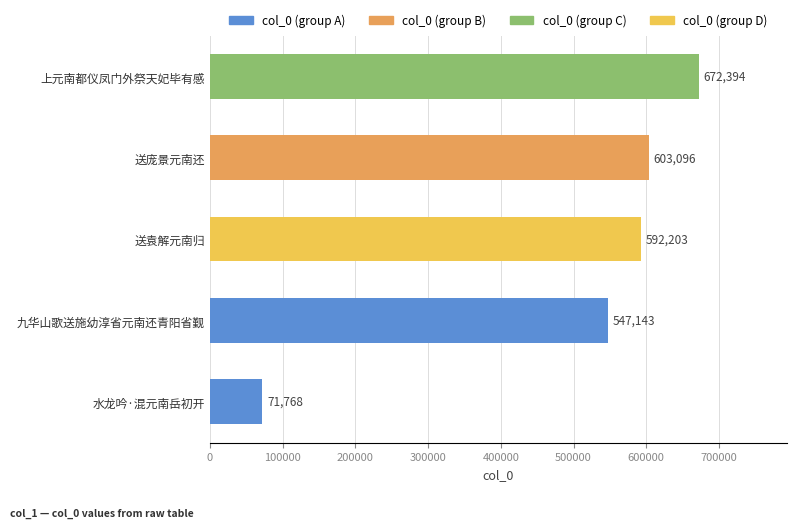

How many data points are less than 592203?

2